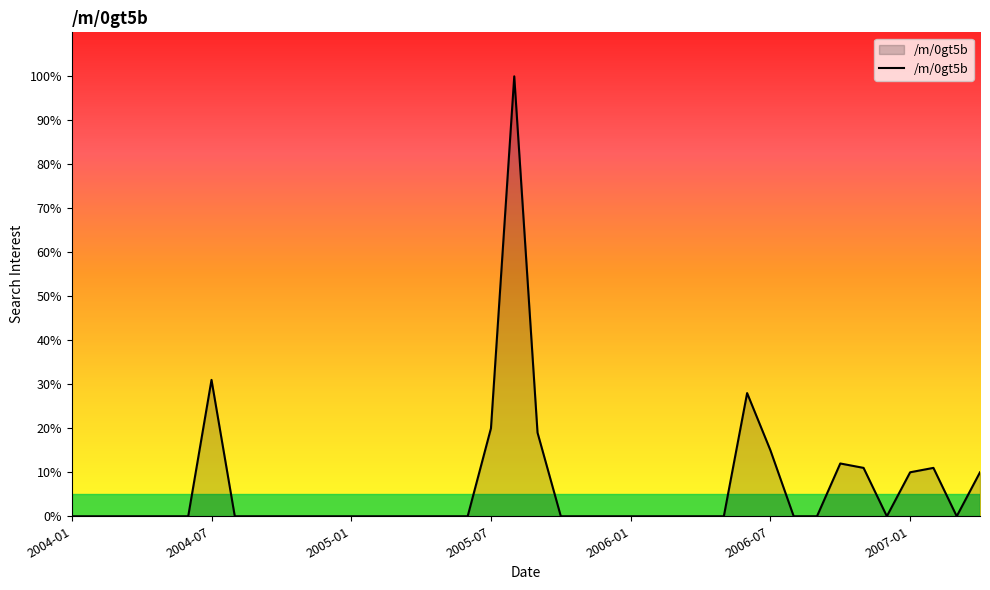

What is the greatest value displayed?

100